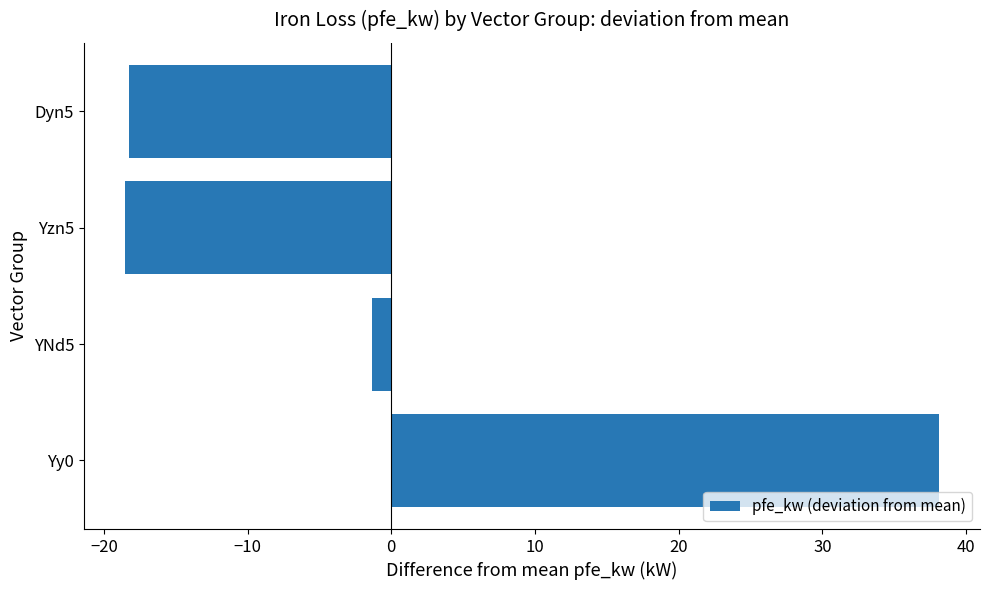

Reading bottom to top, transcribe all the data shown in this chart.

38.1	-1.4	-18.6	-18.2